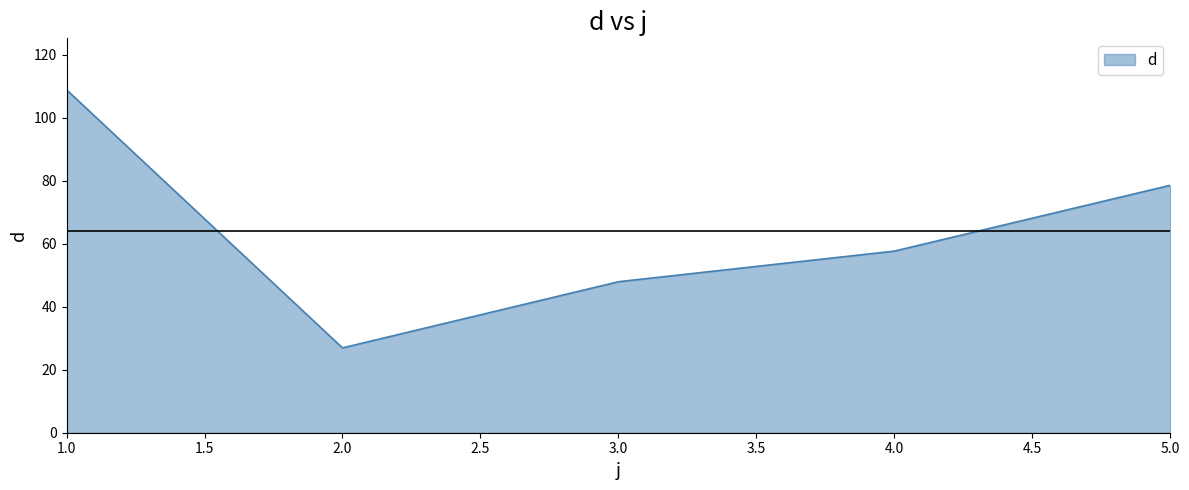

What is the average value?

64.0